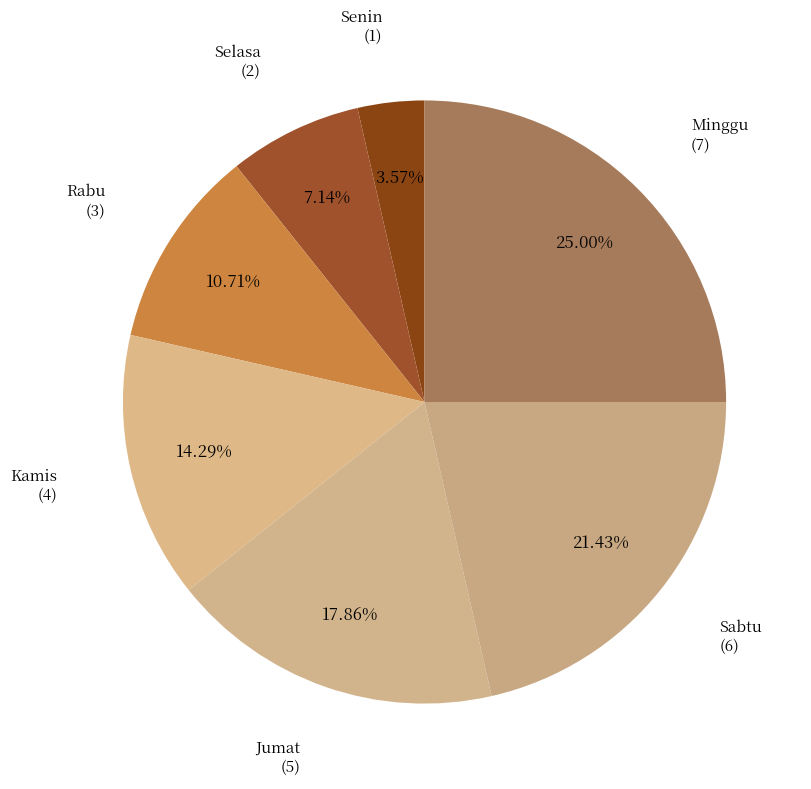

To the nearest percent, what is the difference between the Minggu and Selasa slice percentages?

18%